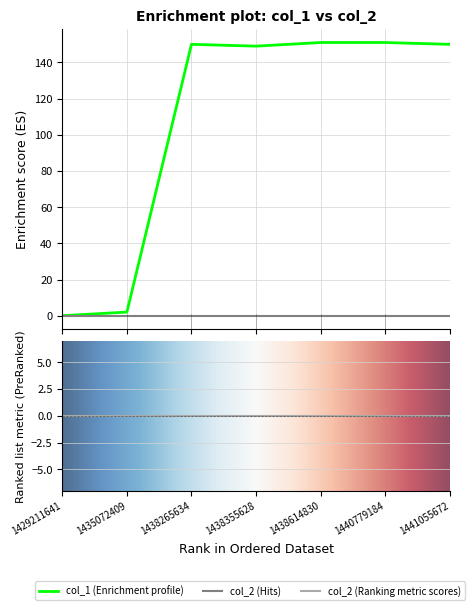

True or false: the data shows 48 at 1438355628.

False